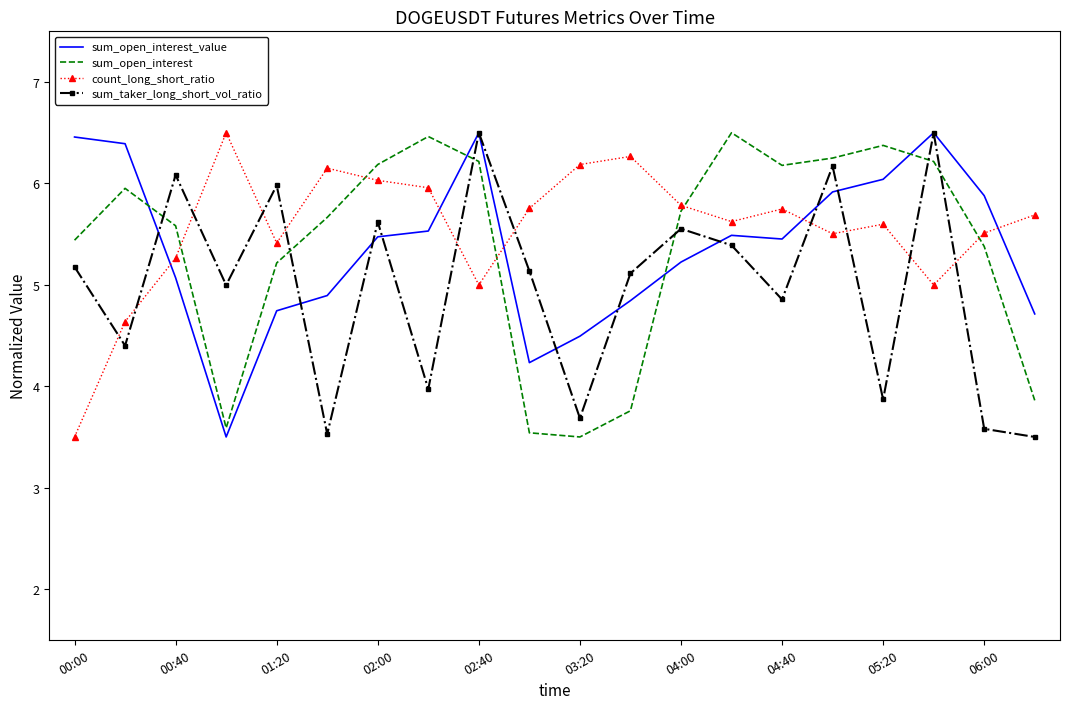

After their last crossing, which series has the higher values: sum_open_interest_value or sum_open_interest?

sum_open_interest_value